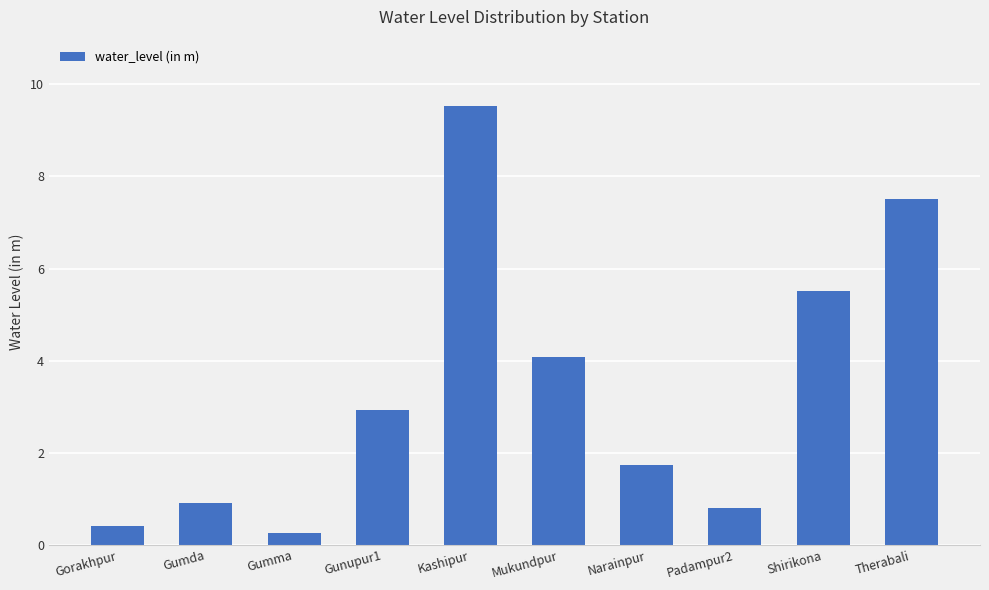

What position from the right is Gumma?

8